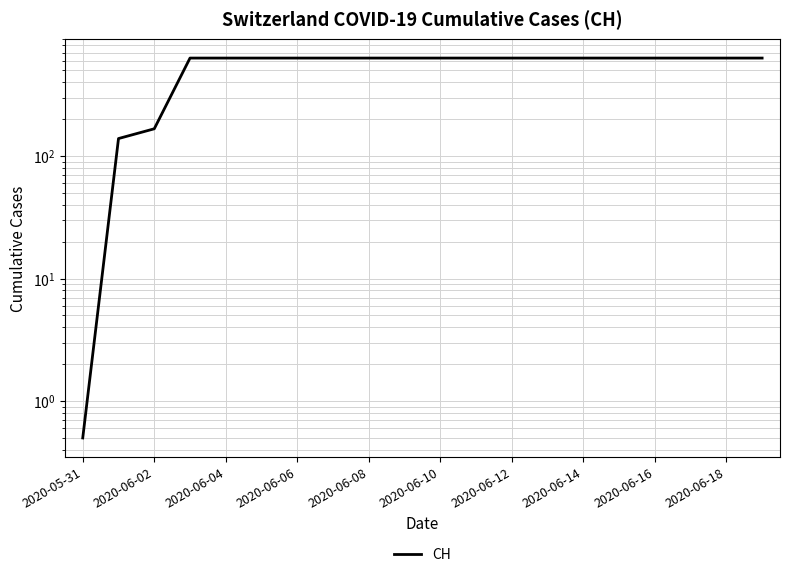

What is the average value?

551.7